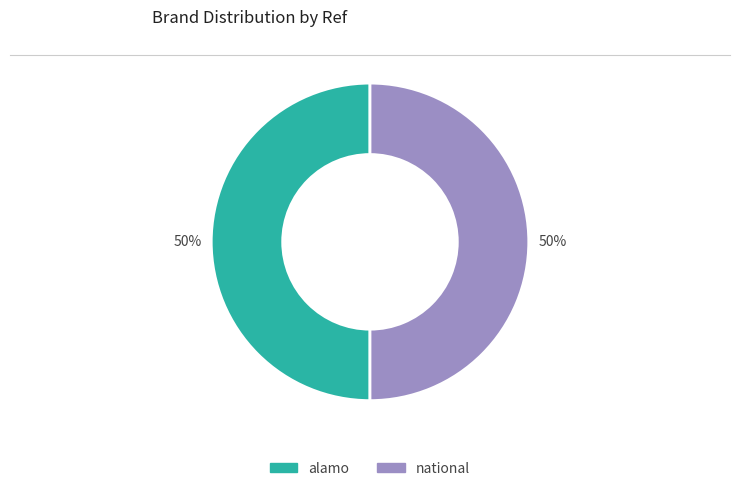

What is the ratio of the value at alamo to the value at national?

1.0